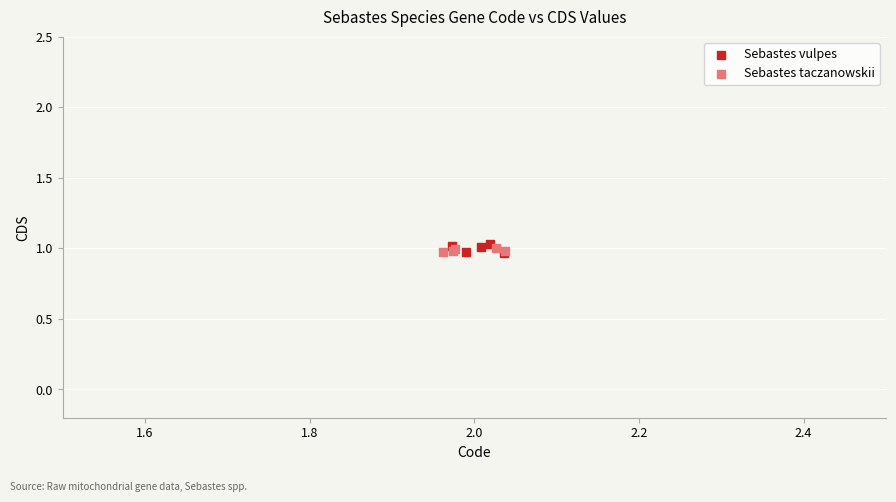

Which series has the largest Y range (max minus min)?

Sebastes vulpes